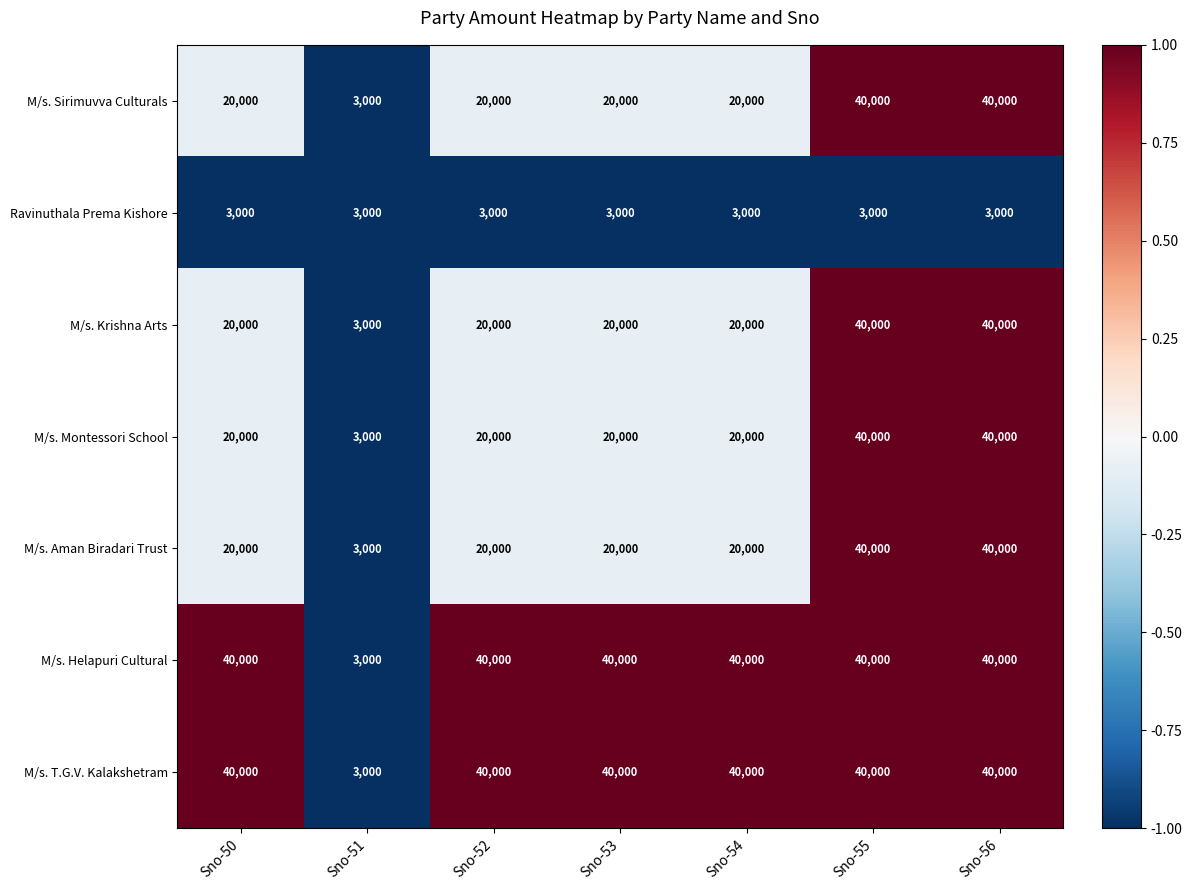

True or false: M/s. Helapuri Cultural has a value of 40000 at Sno-50.

True